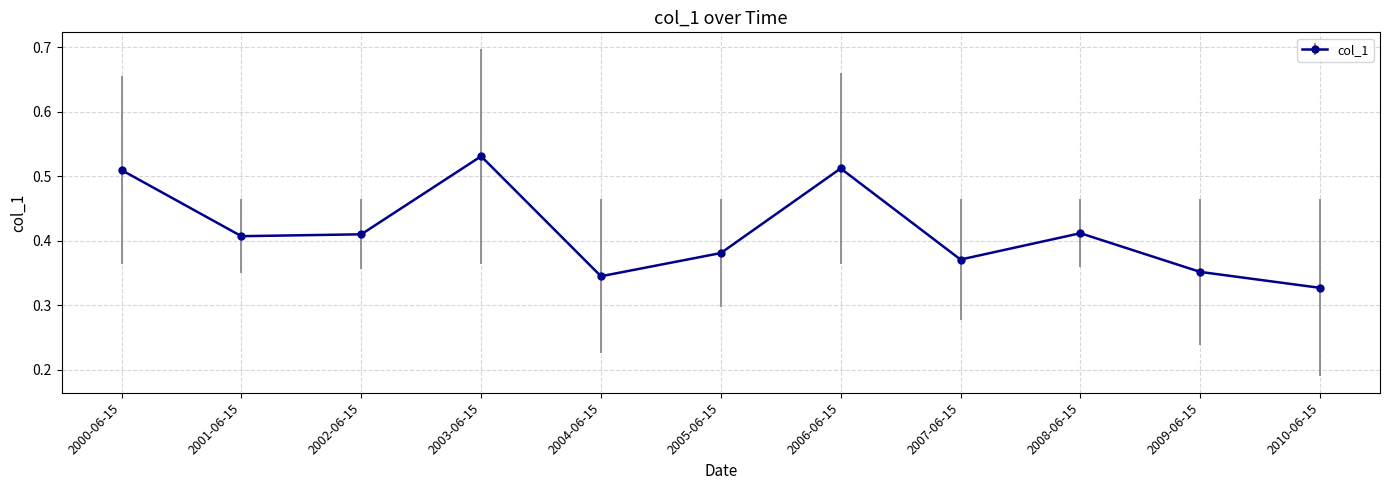

What position from the left is 2000-06-15?

1